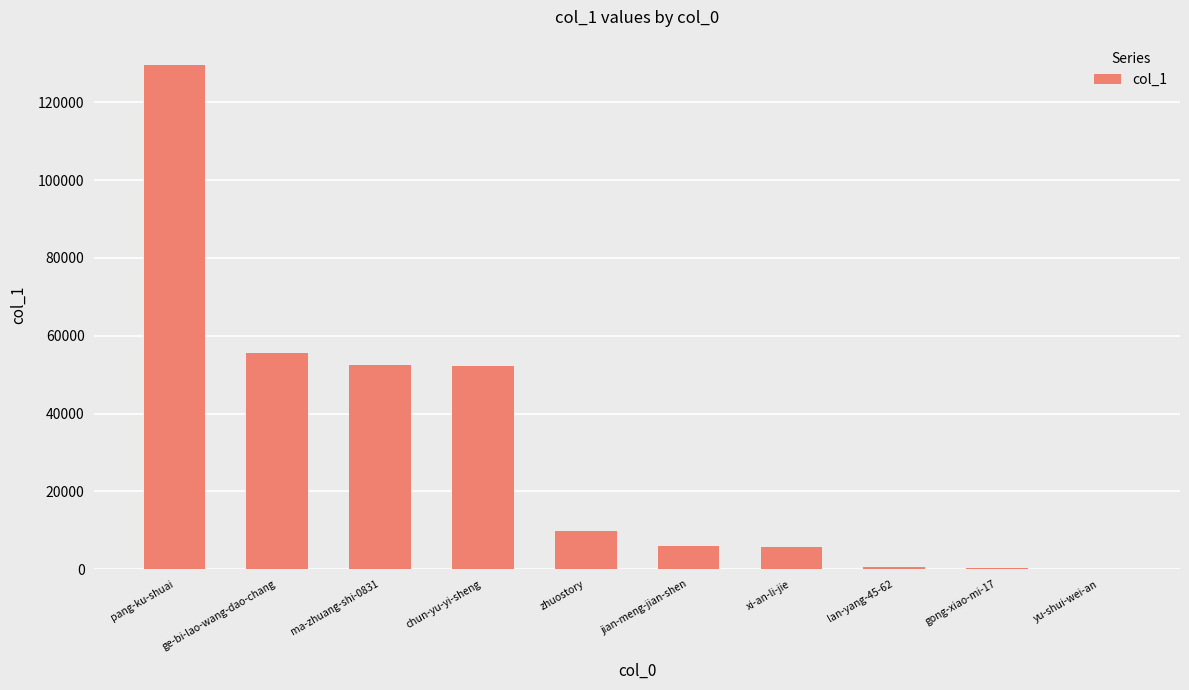

What is the sum of the values at lan-yang-45-62 and pang-ku-shuai?

130279